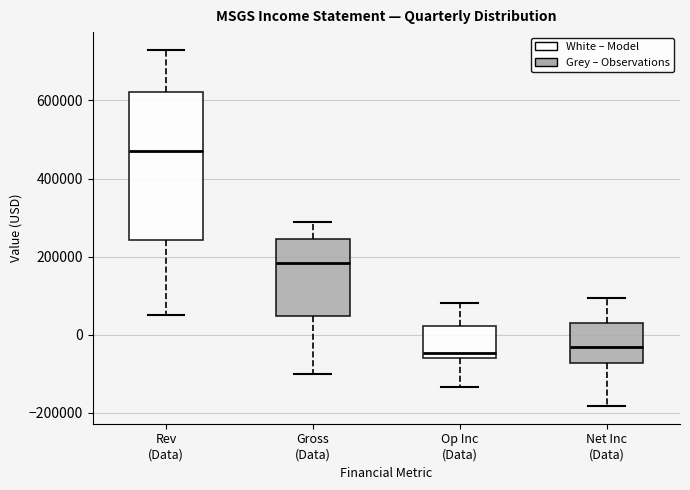

Reading left to right, read every box against the y-axis: the position of its median line, the range the box covers, and the ends of its whiskers. The values are not printed on the chart, so give them approximately, as read against the axis.

Rev (Data): median 480000, box 240000 to 620000, whiskers 40000 to 720000
Gross (Data): median 180000, box 40000 to 240000, whiskers -100000 to 280000
Op Inc (Data): median -40000, box -60000 to 20000, whiskers -140000 to 80000
Net Inc (Data): median -40000, box -80000 to 40000, whiskers -180000 to 100000